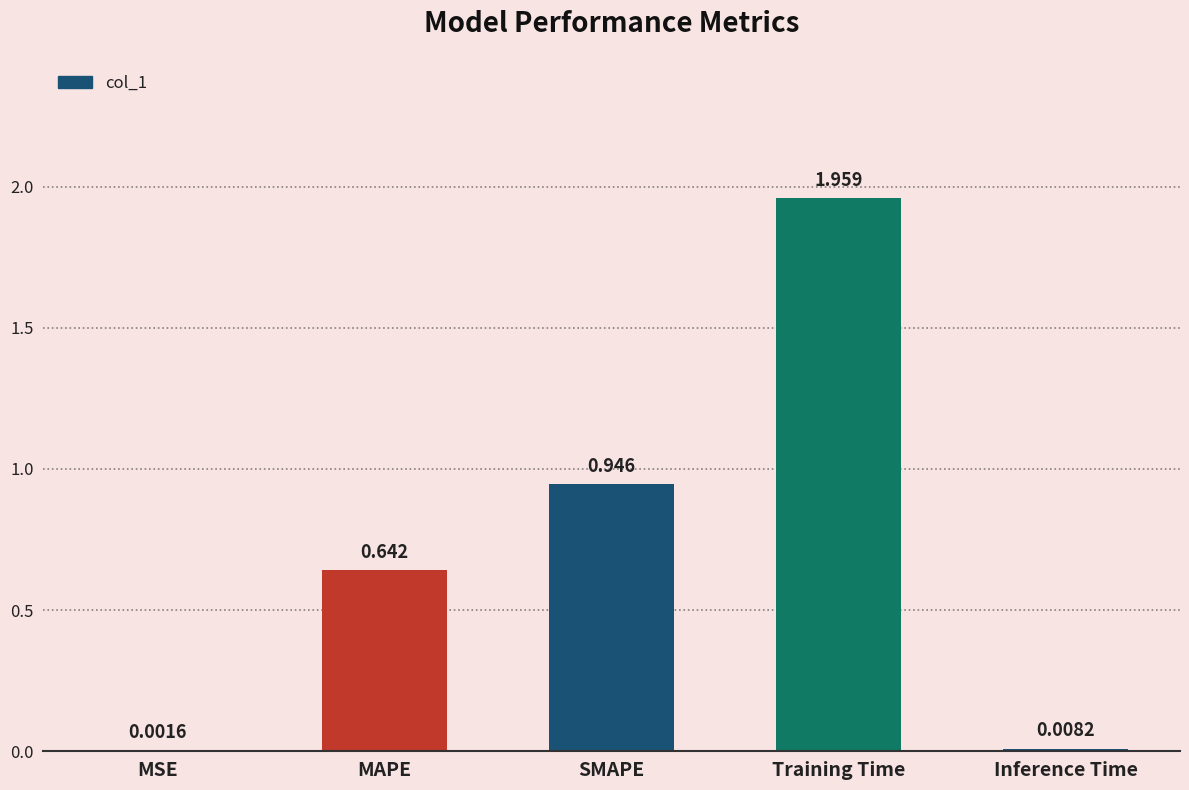

At which category does the chart reach its peak across all series?

Training Time